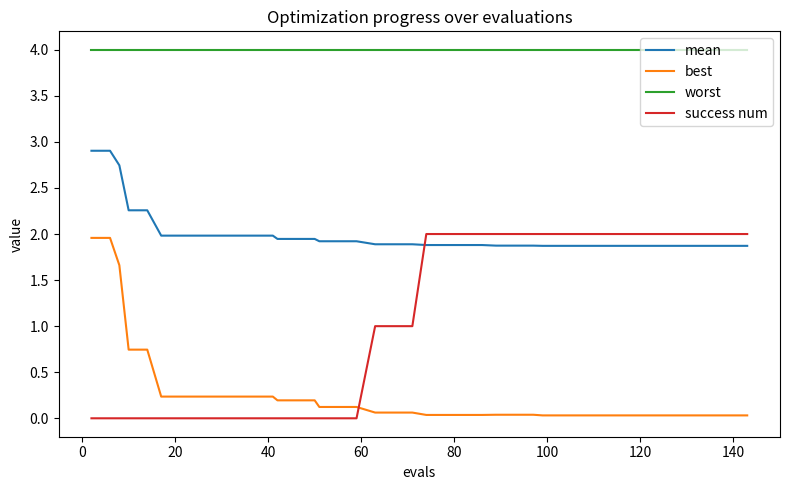

Which series has the largest total across all categories?

worst